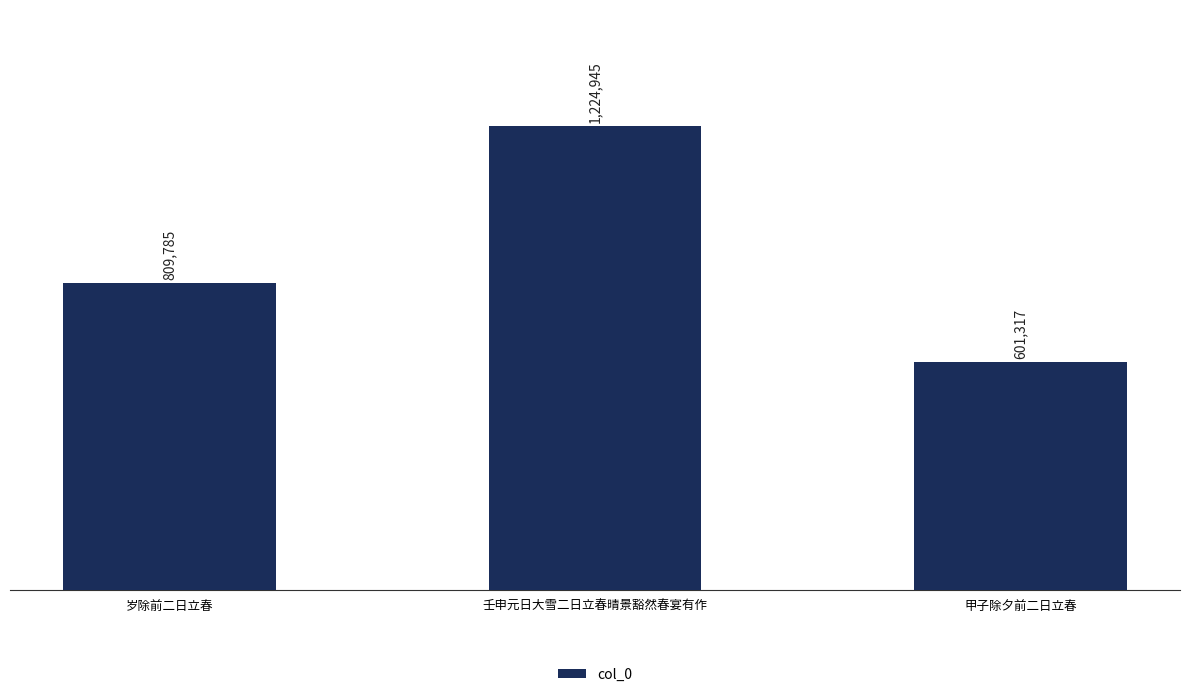

What is the sum of the values at 壬申元日大雪二日立春晴景豁然春宴有作 and 甲子除夕前二日立春?

1826262